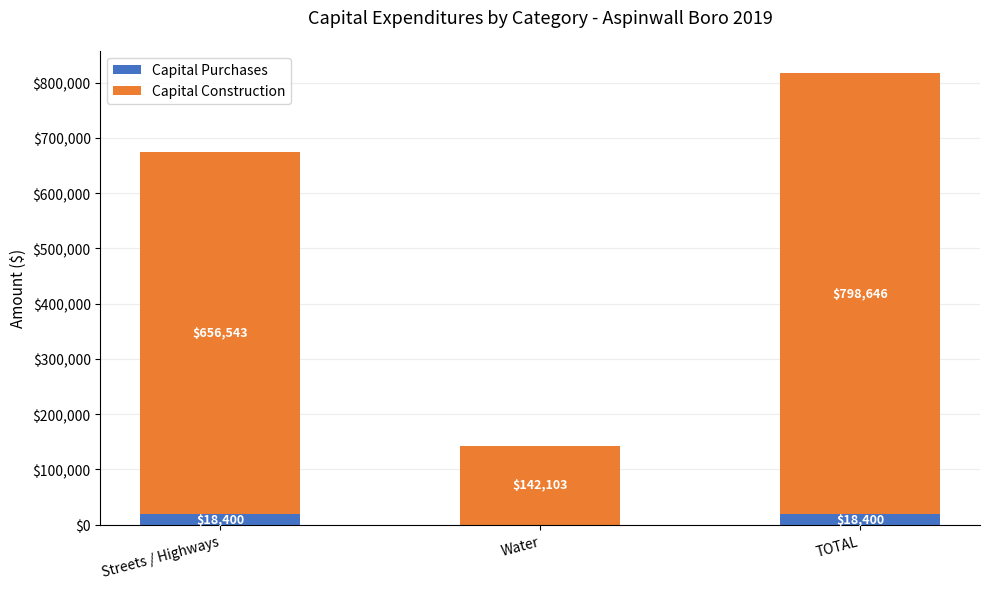

Reading left to right, list the values for the Capital Purchases series.

Streets / Highways=18400	Water=0	TOTAL=18400